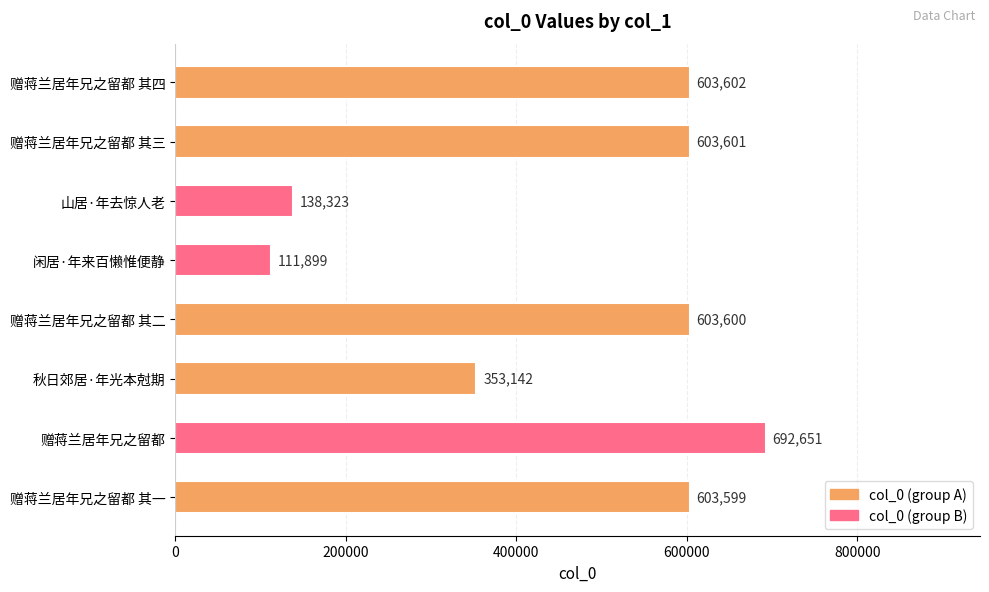

What is the difference between the maximum and minimum values?

580752